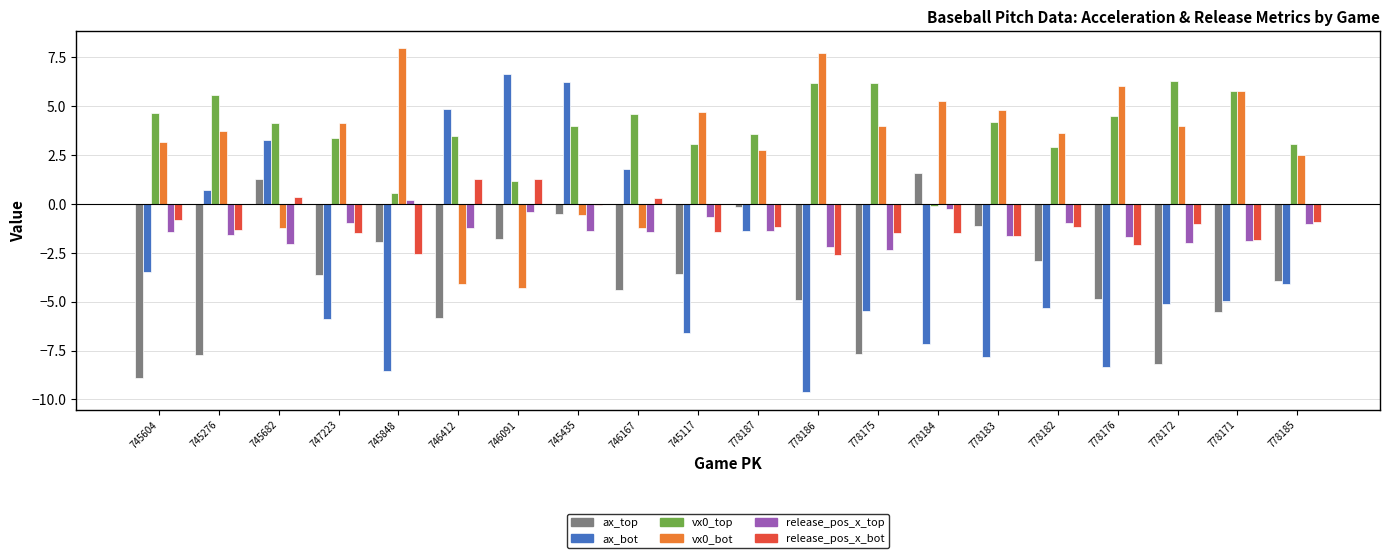

How many data points does each series have?

20